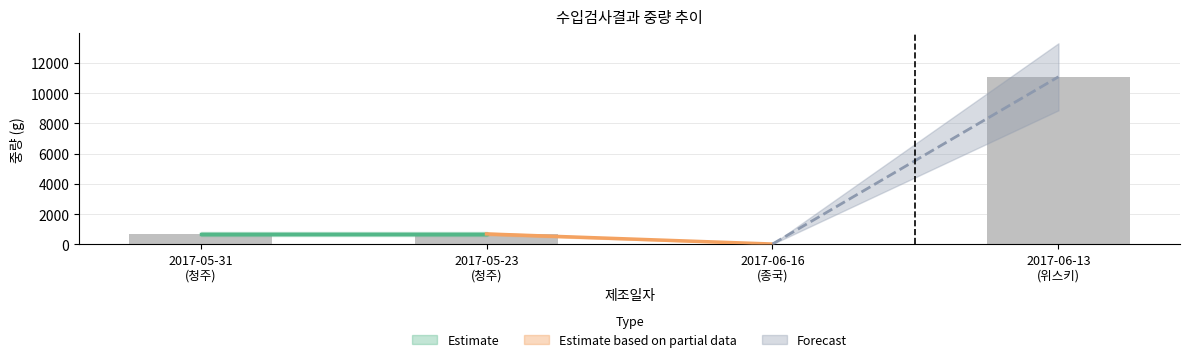

What is the greatest value displayed?

11088